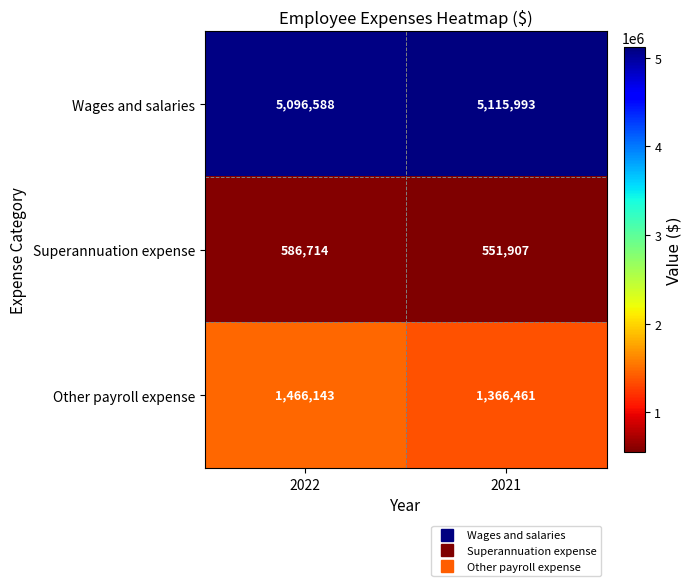

What is the difference between the Superannuation expense values at 2022 and 2021?

34807